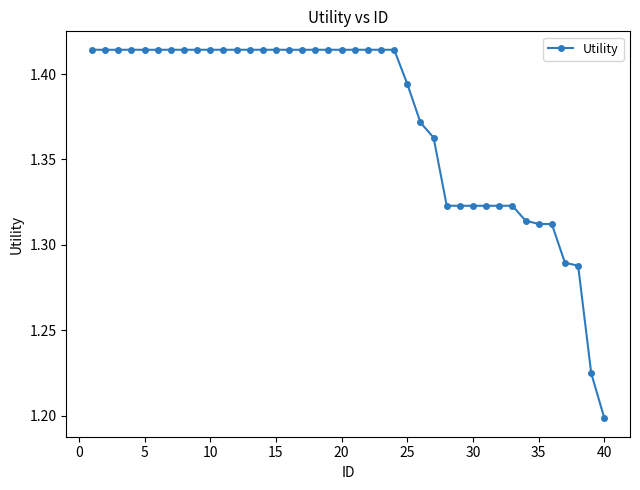

Count the values in the range 1 to 2.

40